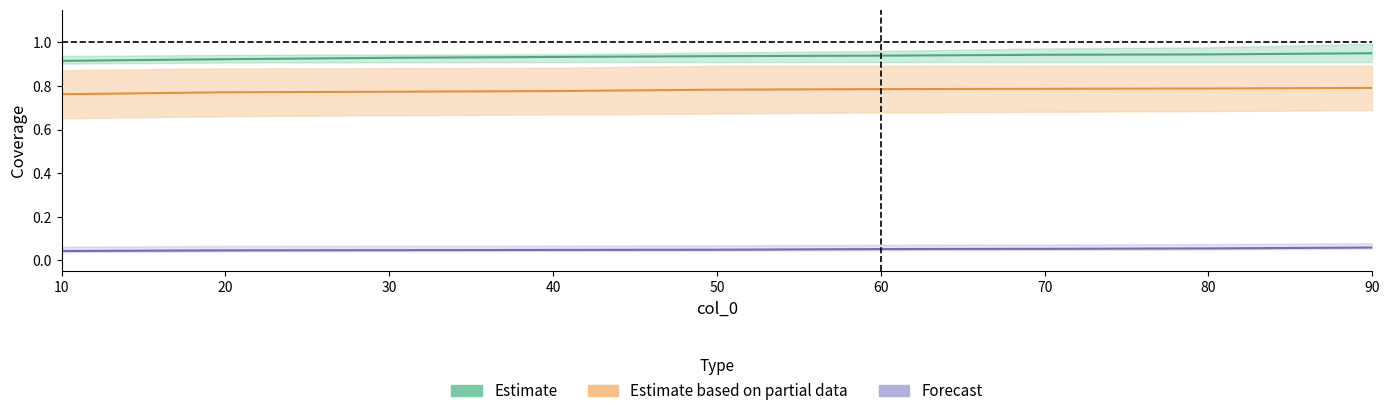

What is the difference between the highest and lowest values at 20?

0.9